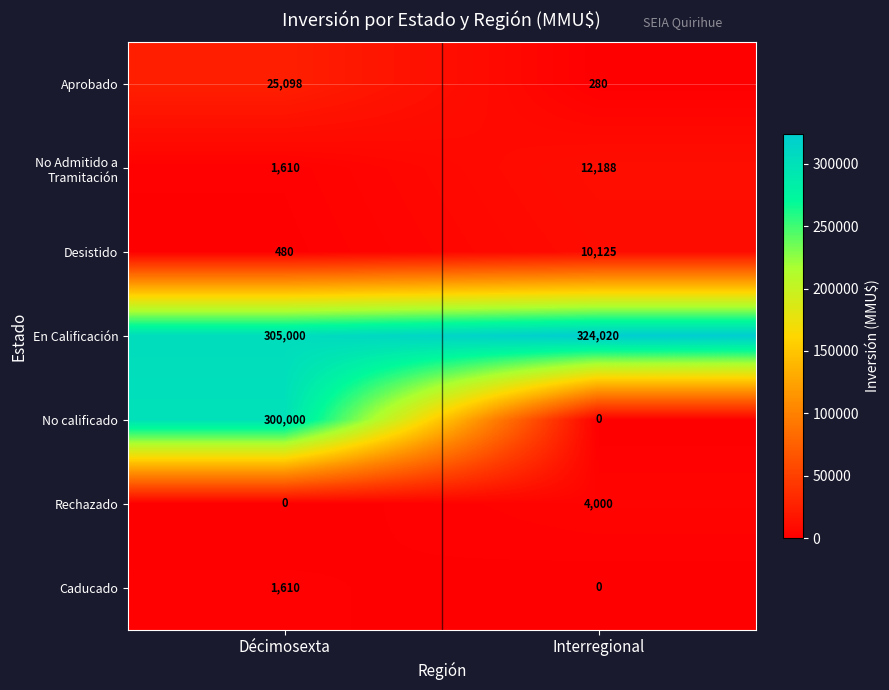

At which label is Desistido closest to 5302?

Décimosexta